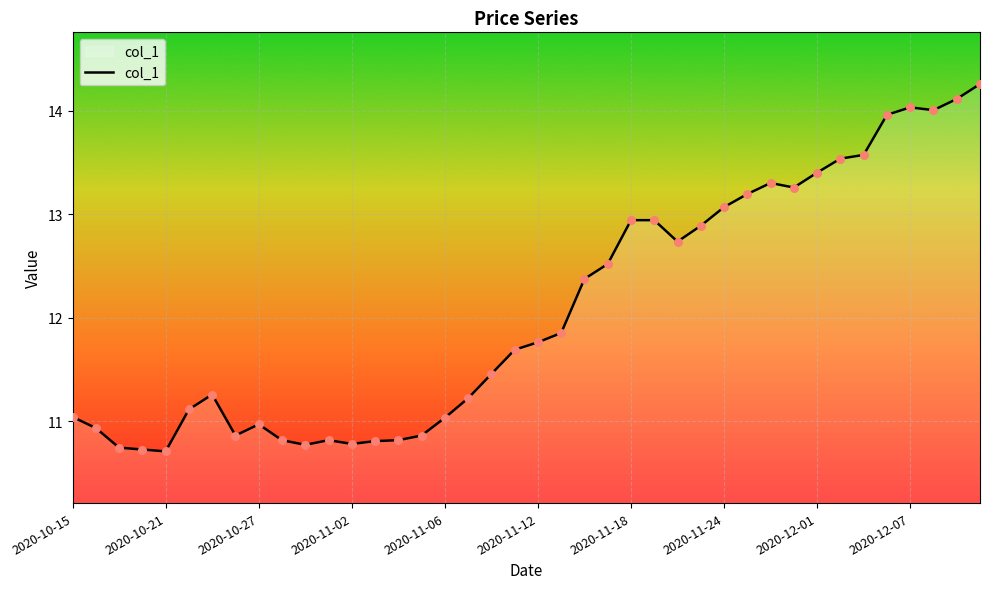

What is the minimum value shown in the chart?

10.7